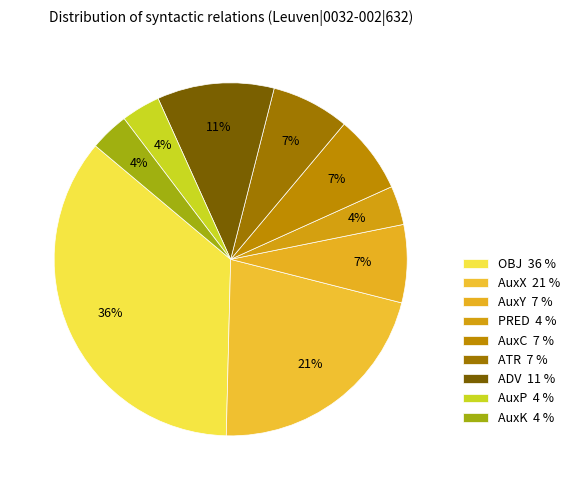

How many segments does this pie chart have?

9